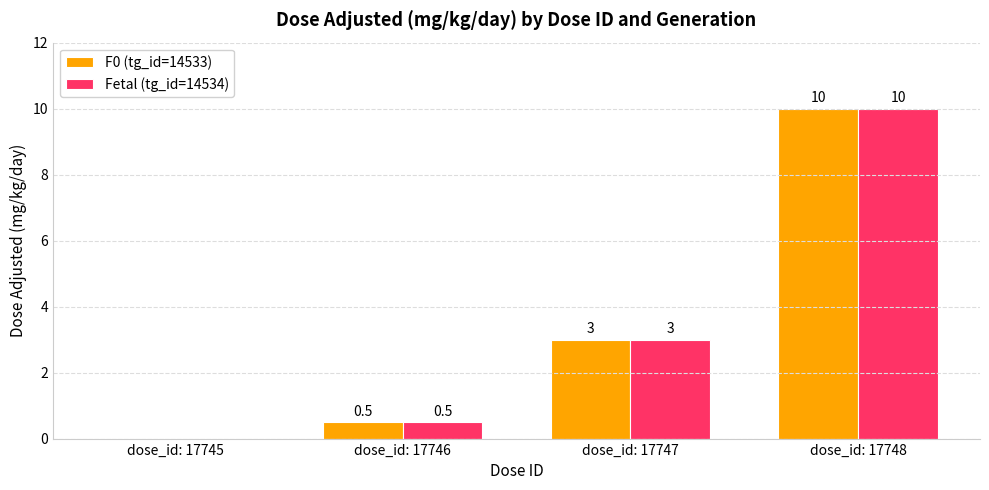

Reading left to right, extract all data points from this chart.

F0 (tg_id=14533): 0.0	0.5	3.0	10.0
Fetal (tg_id=14534): 0.0	0.5	3.0	10.0